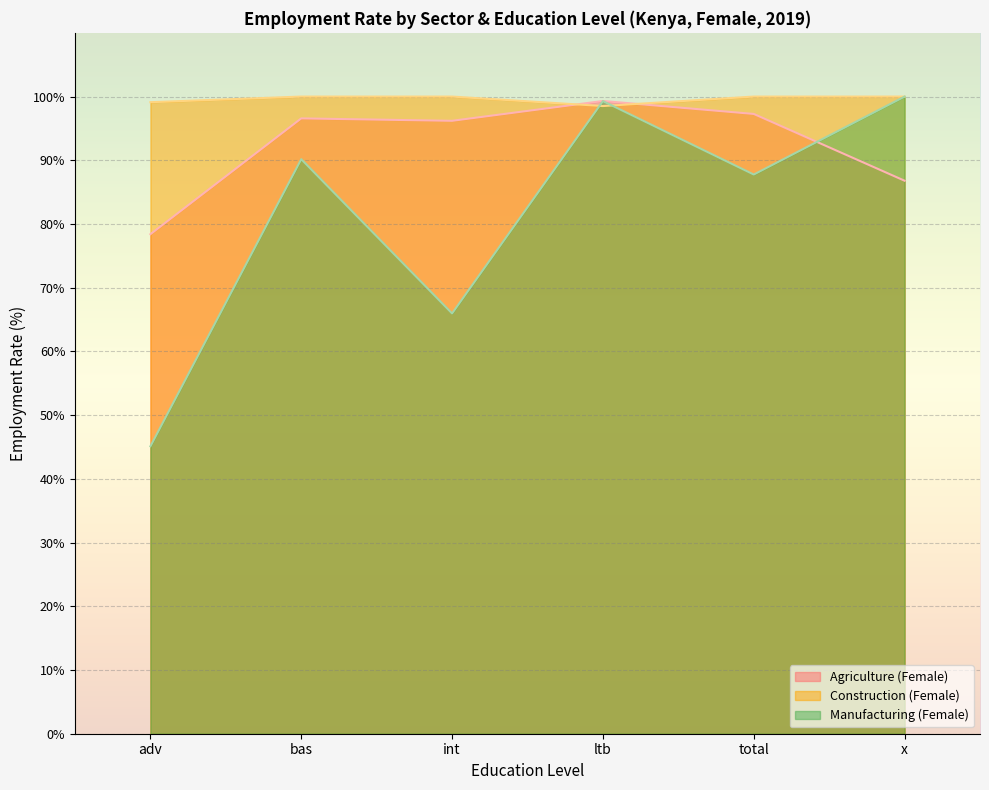

True or false: Construction (Female) has more than 2 points higher than both neighbors.

False